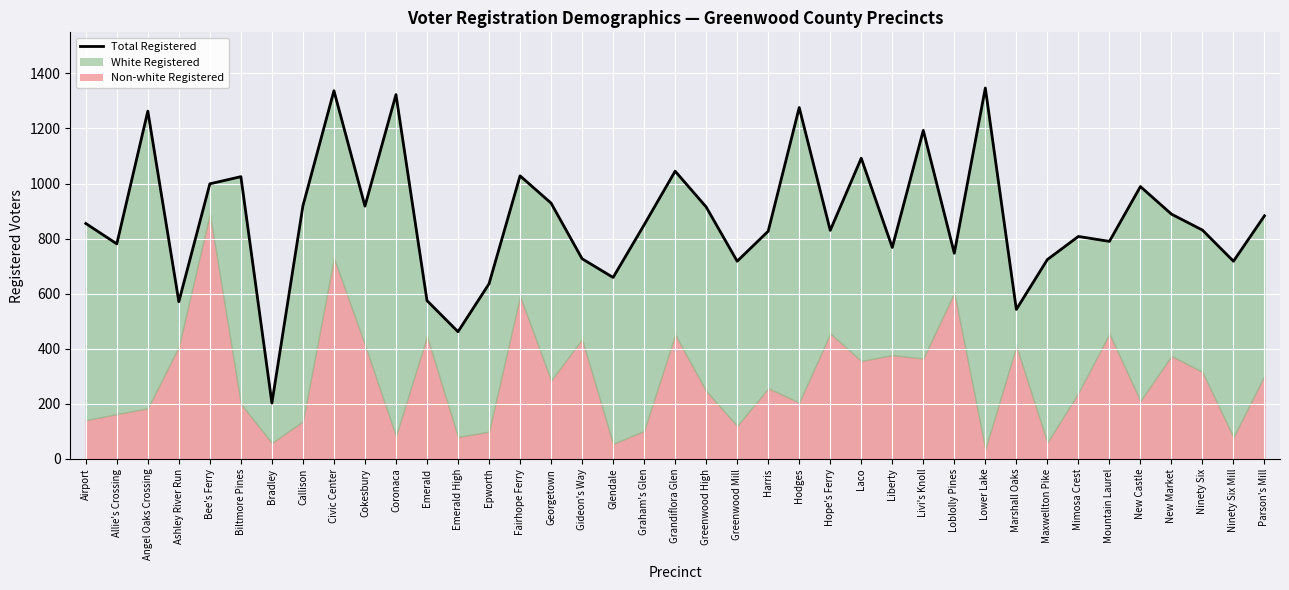

What position from the right is Hodges?

16